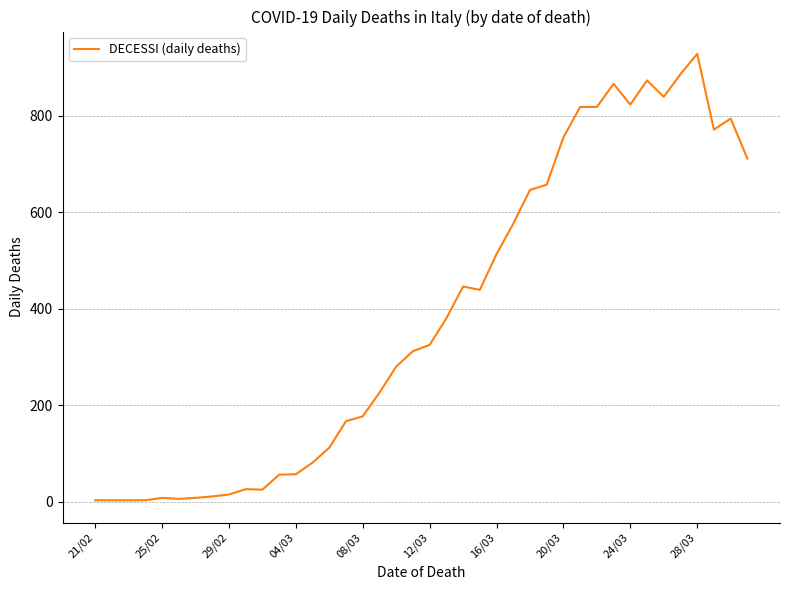

What is the greatest value displayed?

928